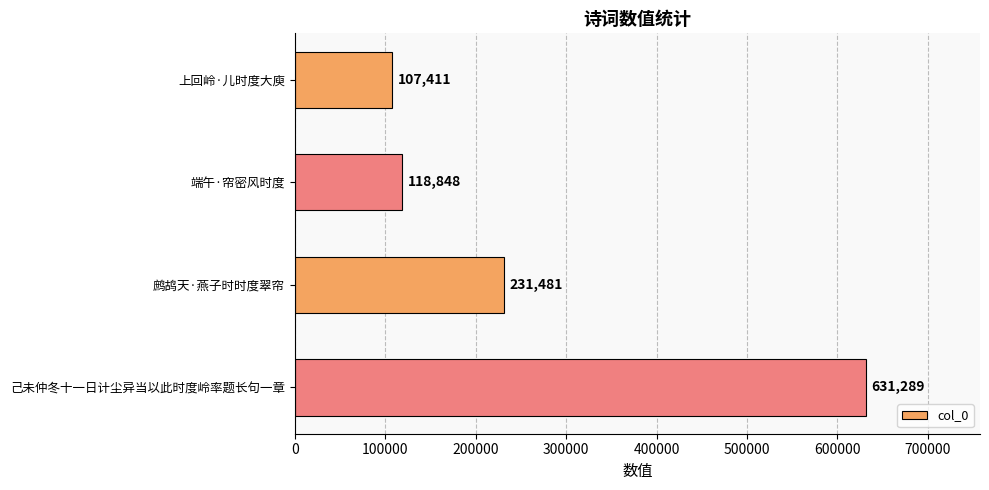

Where is the data nearest to the value 369350?

鹧鸪天·燕子时时度翠帘